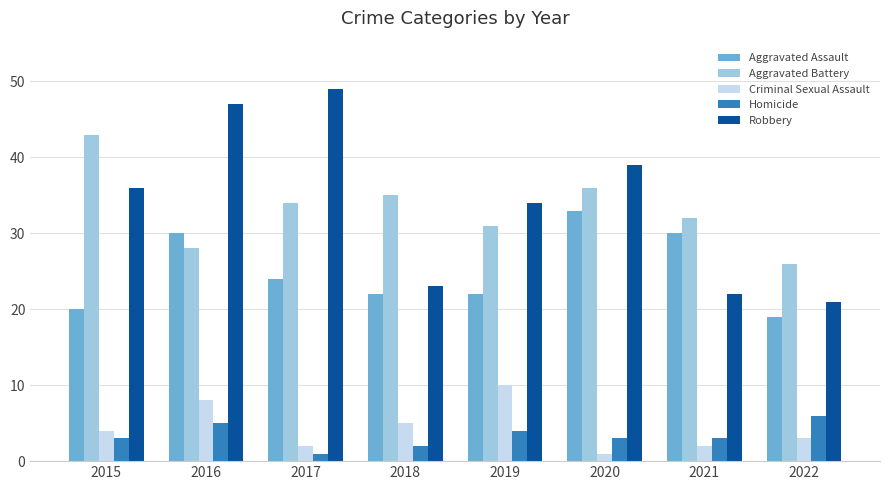

How many Aggravated Assault values are between 22 and 30?

5